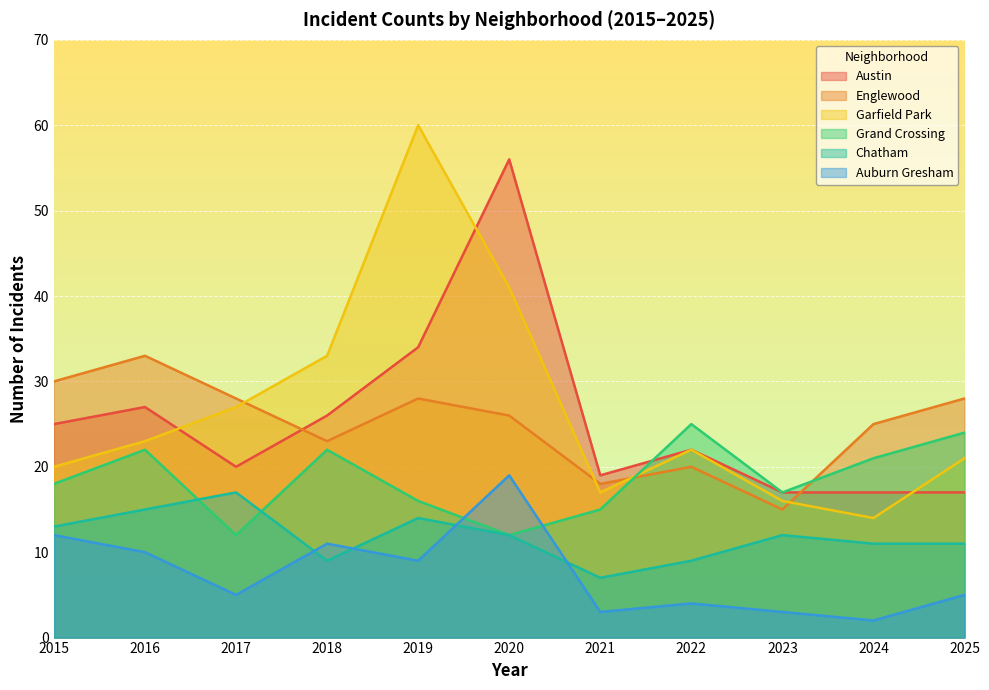

True or false: Austin has a value of 12 at 2023.

False